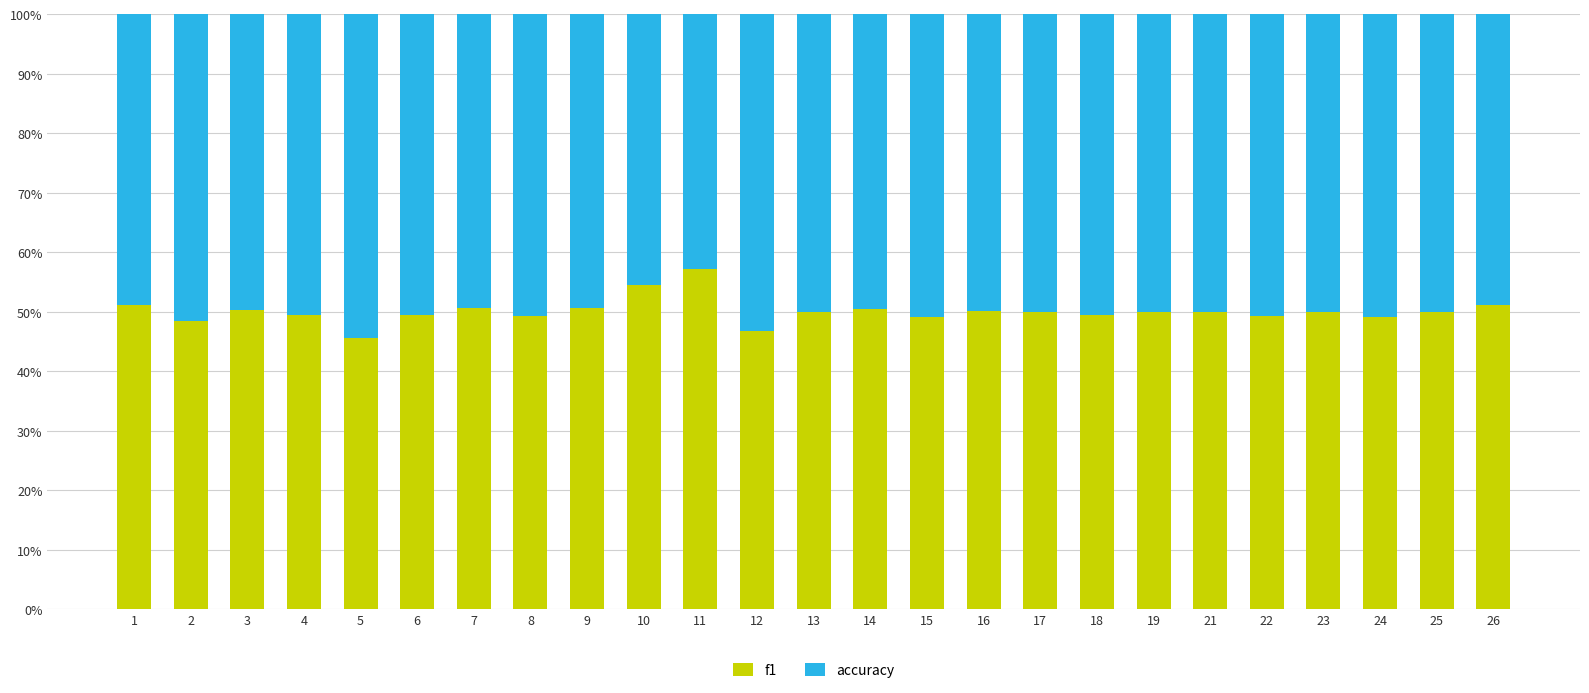

What are all the series names shown in the legend?

f1, accuracy